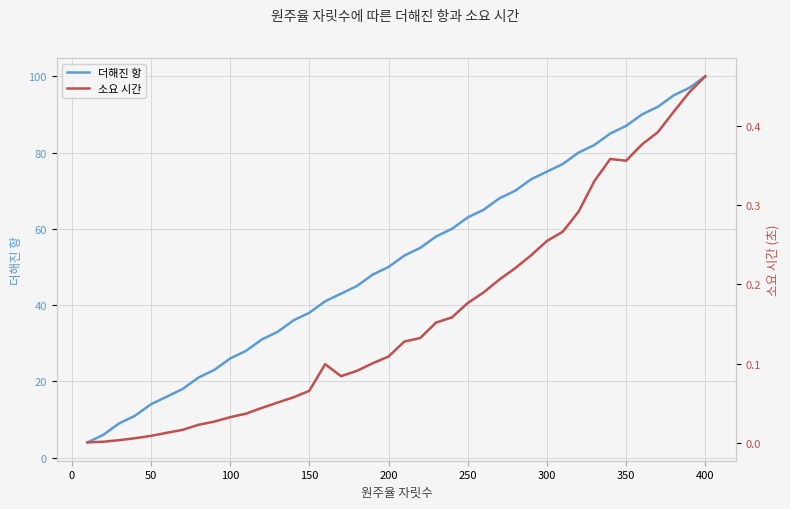

Which series has the widest spread of values?

더해진 항